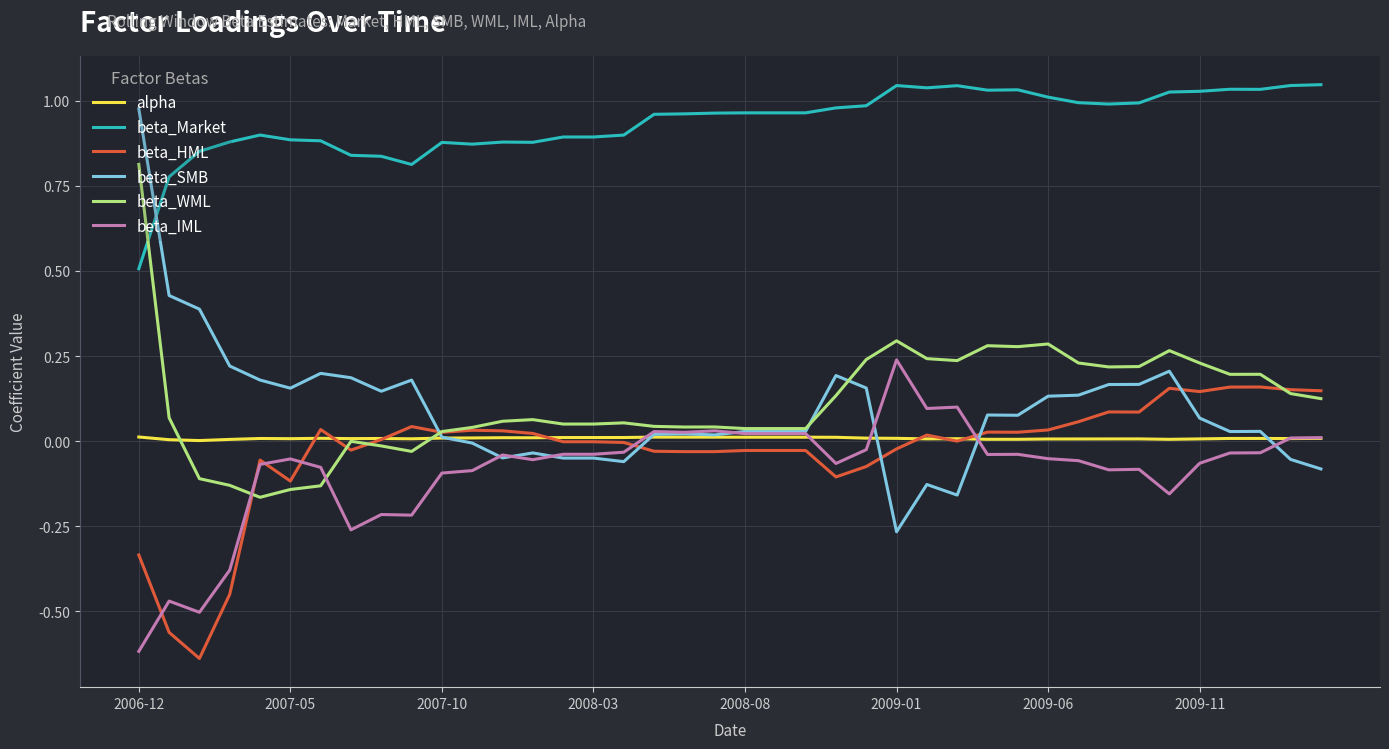

True or false: beta_Market and beta_HML cross at least once.

False